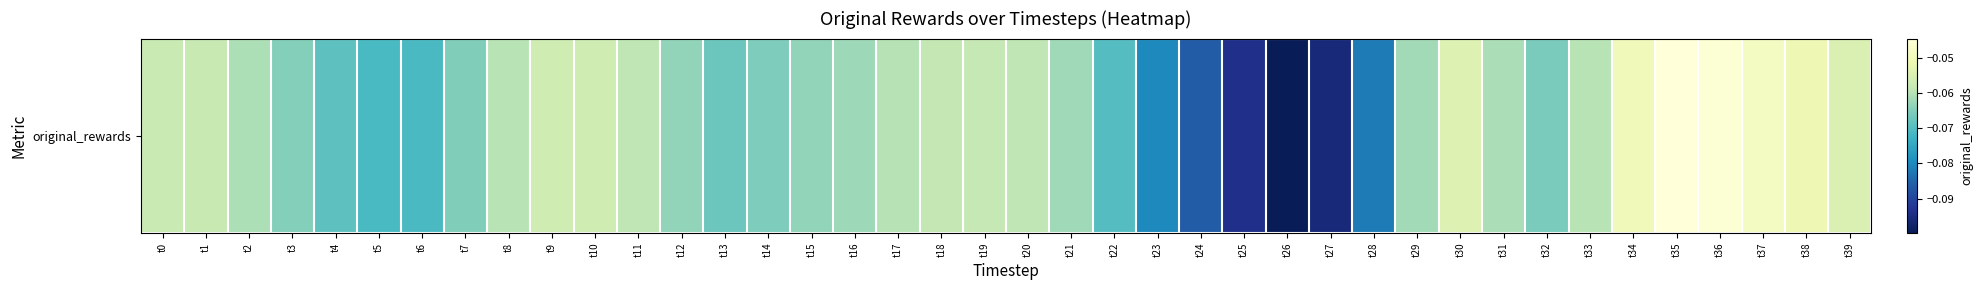

The value at t18 is -0.0. True or false?

False